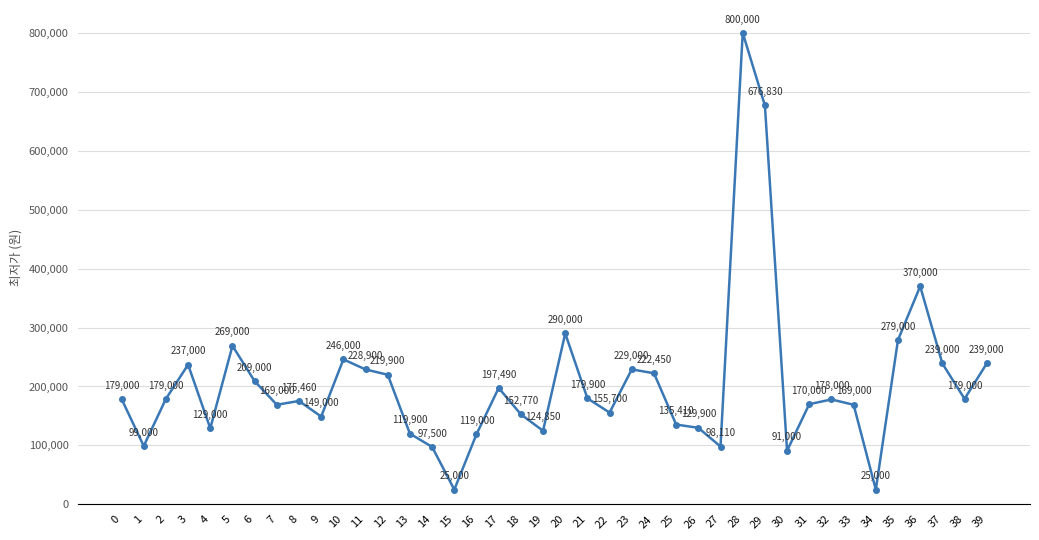

At which category does the chart reach its peak across all series?

28